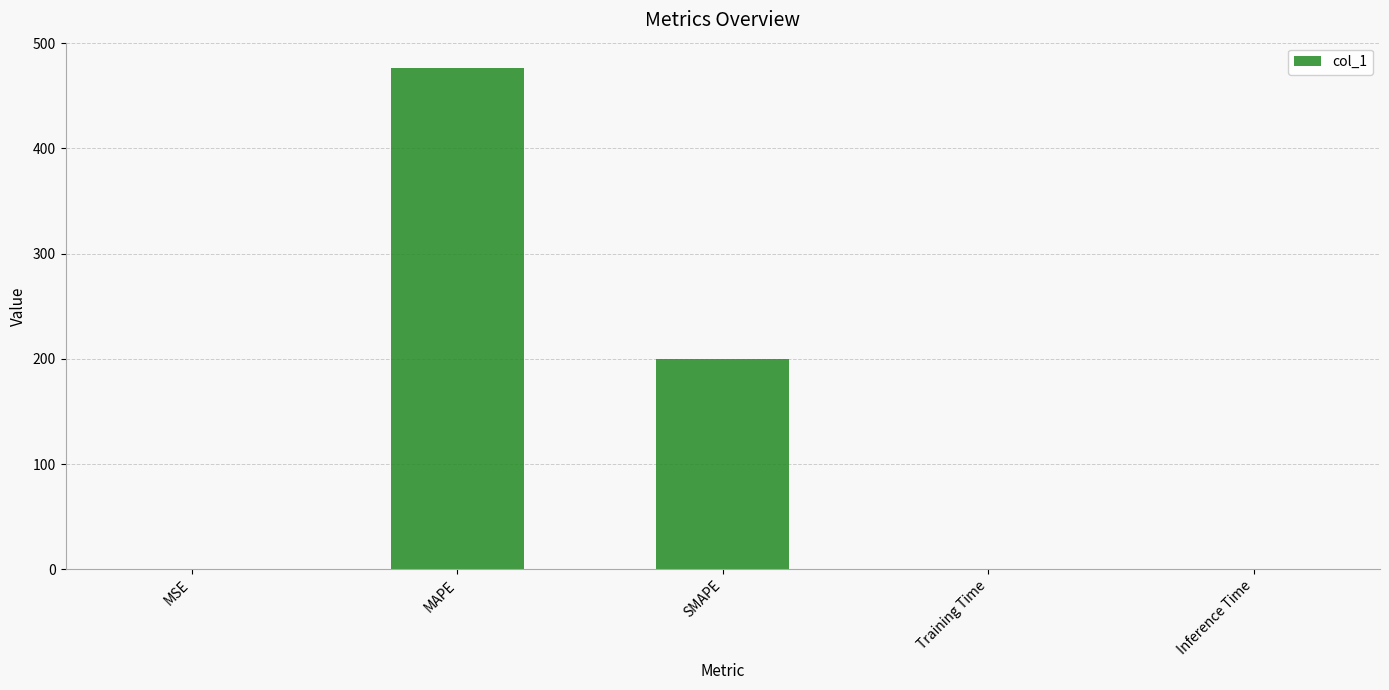

At which label is the value closest to 238?

SMAPE